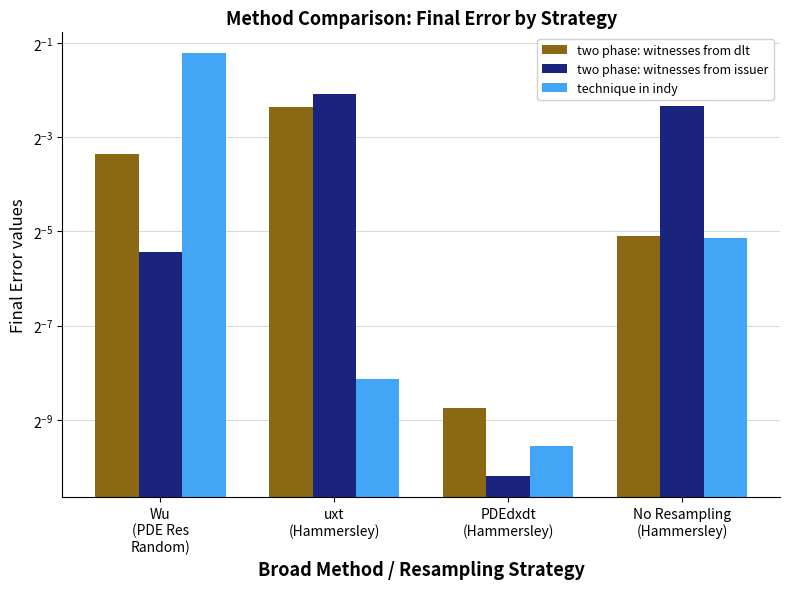

Between PDEdxdt
(Hammersley) and uxt
(Hammersley), which is larger?

uxt
(Hammersley)